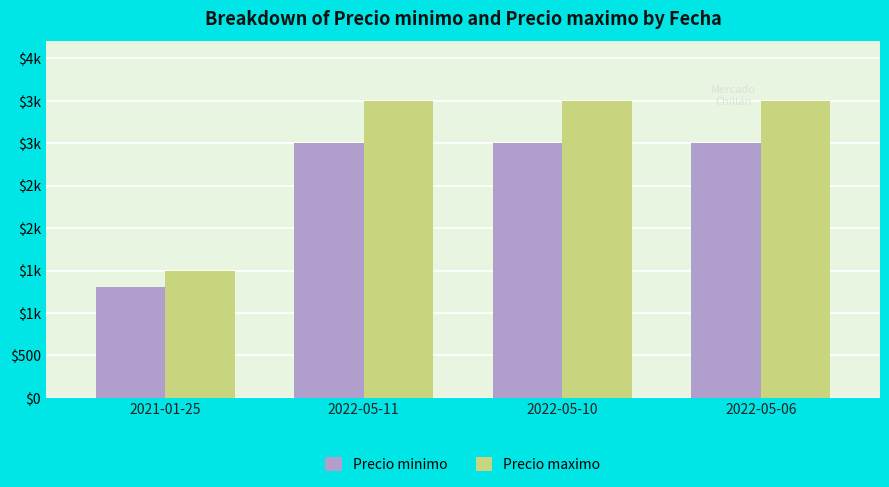

Does the chart contain stacked bars?

No